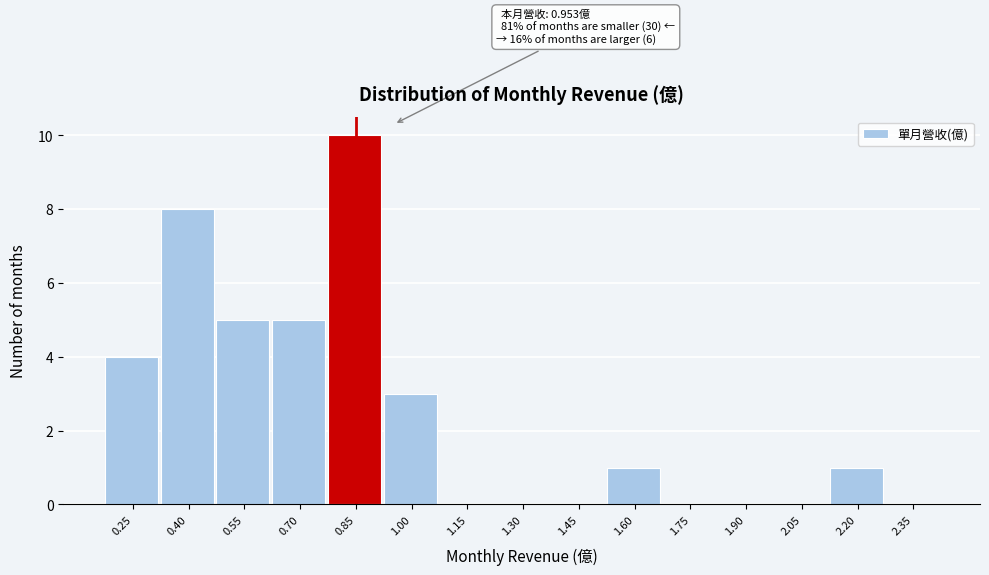

Reading left to right, list all the values displayed in this chart.

0.25=4	0.40=8	0.55=5	0.70=5	0.85=10	1.00=3	1.15=0	1.30=0	1.45=0	1.60=1	1.75=0	1.90=0	2.05=0	2.20=1	2.35=0